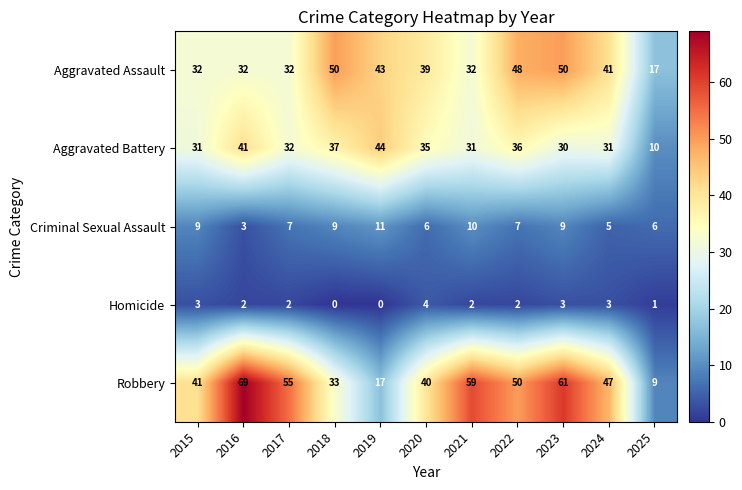

What is the average value of the Criminal Sexual Assault series?

7